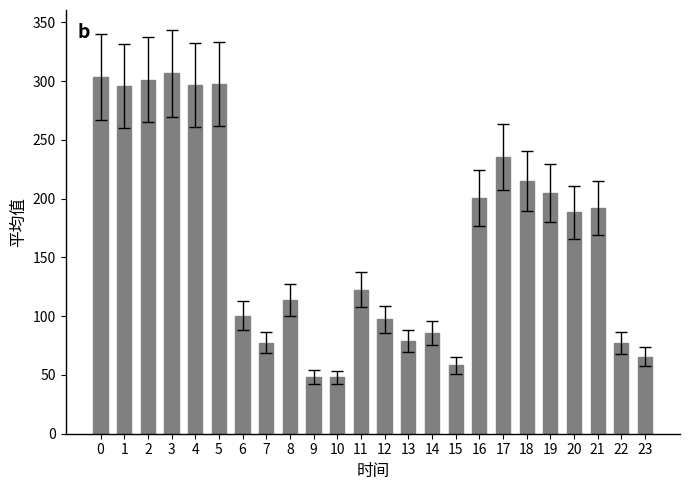

Where is the data nearest to the value 177?

20